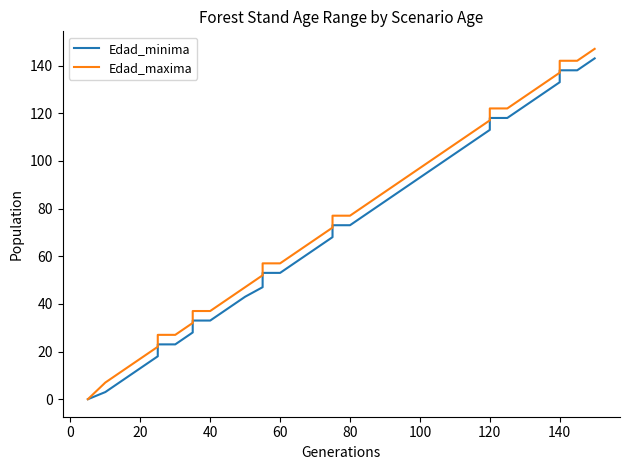

True or false: Edad_minima and Edad_maxima cross at least once.

False